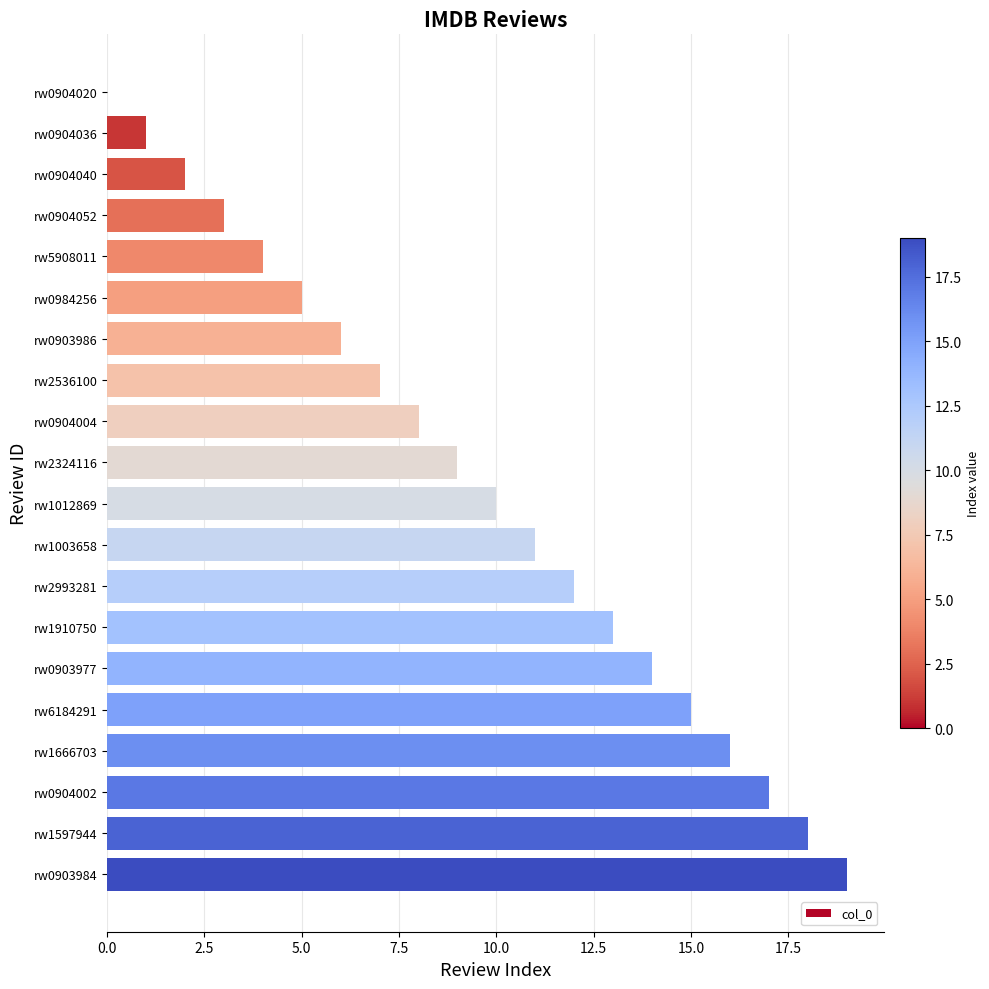

What is the sum of the values at rw0904004 and rw1012869?

18